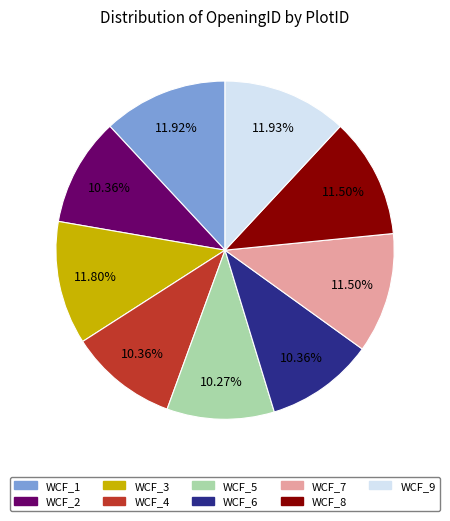

What percentage do WCF_4 and WCF_2 together represent?

20.7%